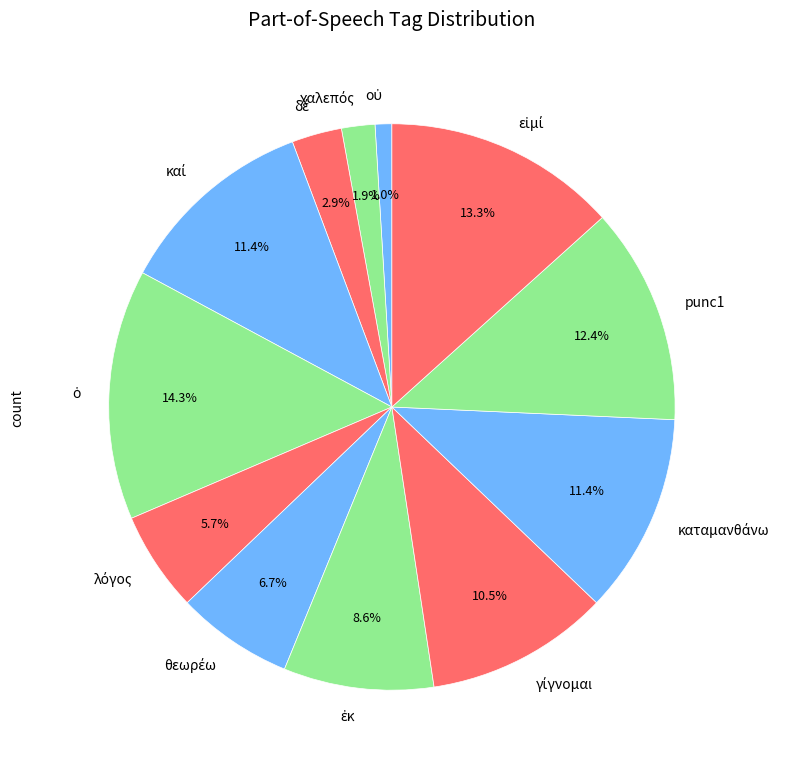

Is there a majority slice in this chart?

No